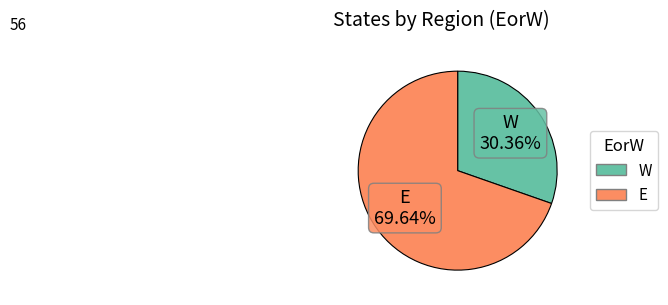

The E slice represents 61% of the pie. True or false?

False